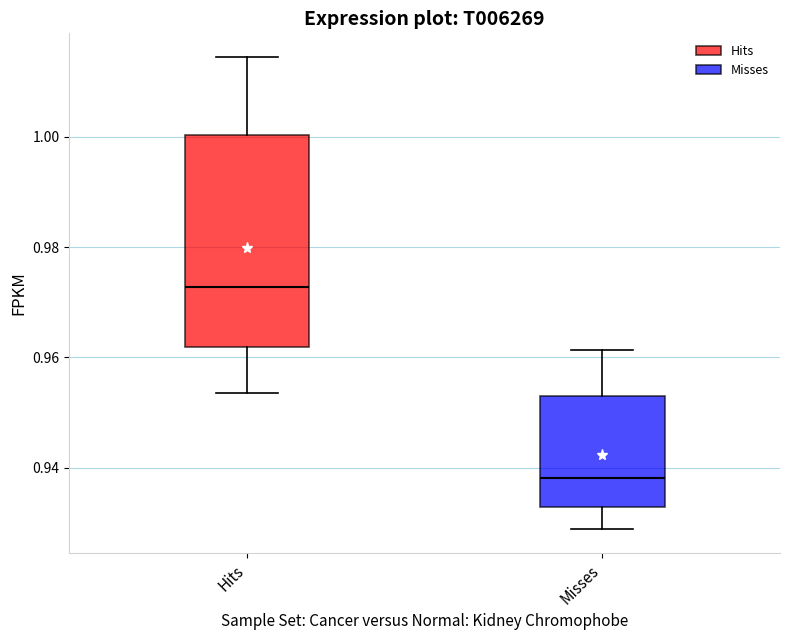

Which box's median line is the lowest?

Misses